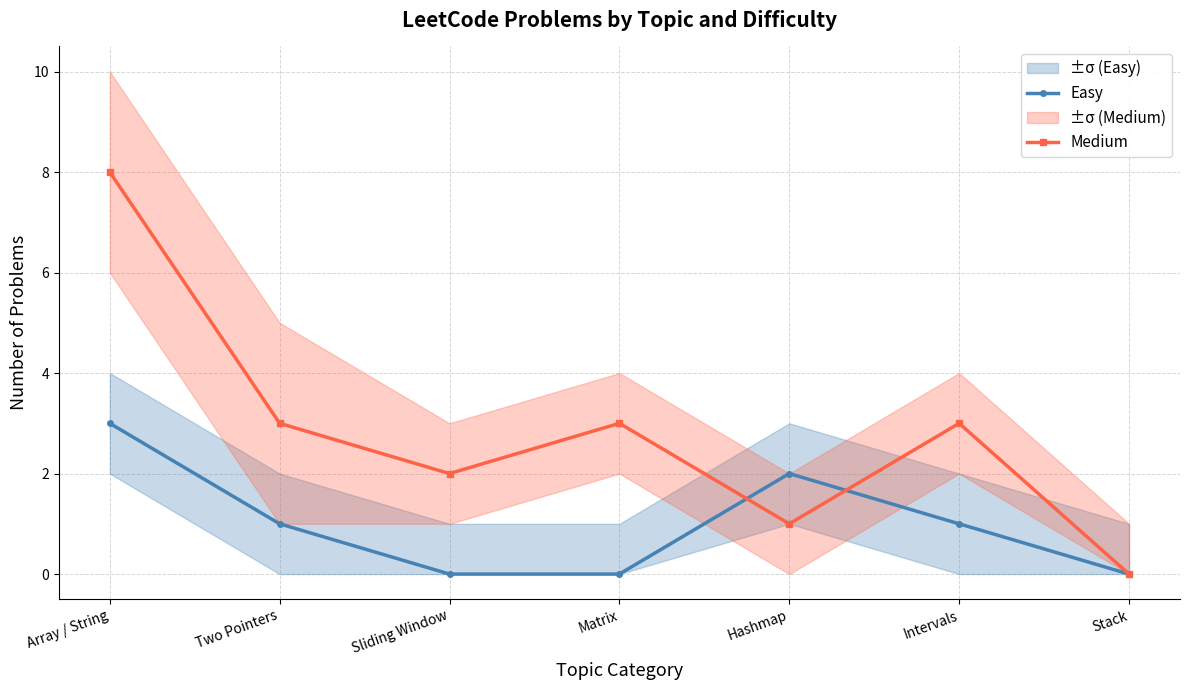

Between Matrix and Two Pointers, which is larger?

Two Pointers